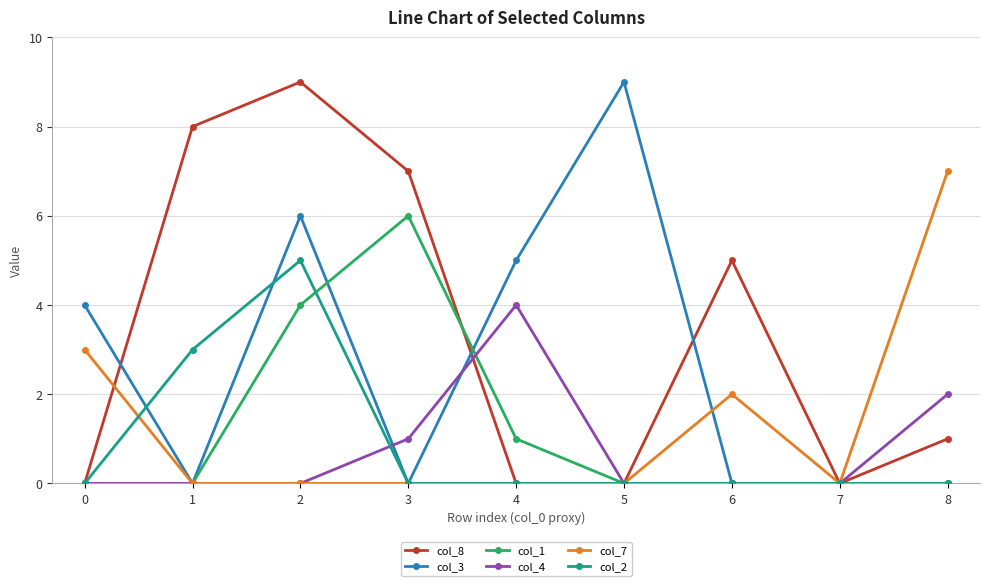

True or false: col_7 has more than 0 points higher than both neighbors.

True